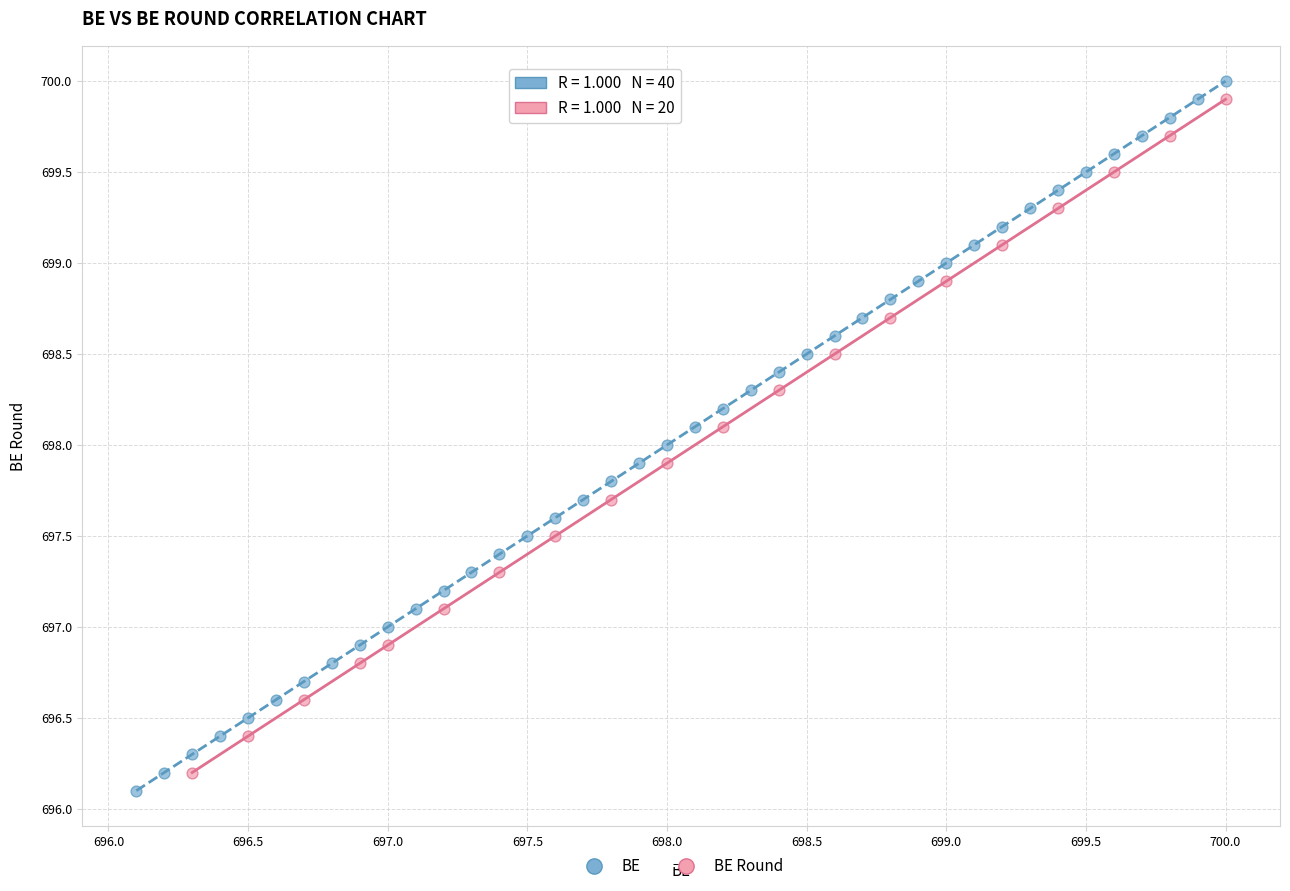

Which series has the widest spread of Y values?

BE